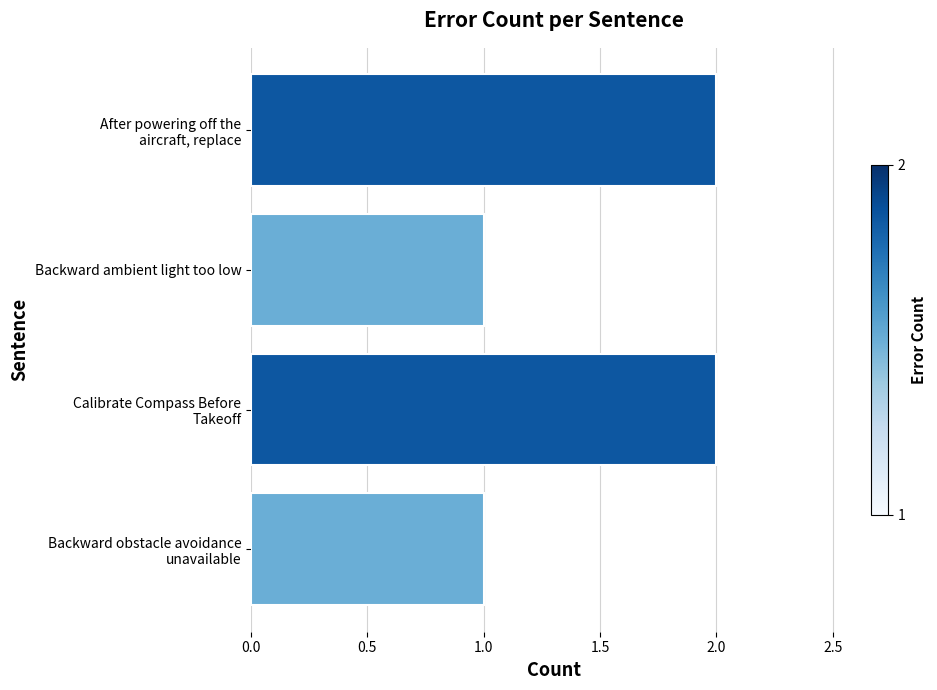

What is the difference between the maximum and minimum values?

1